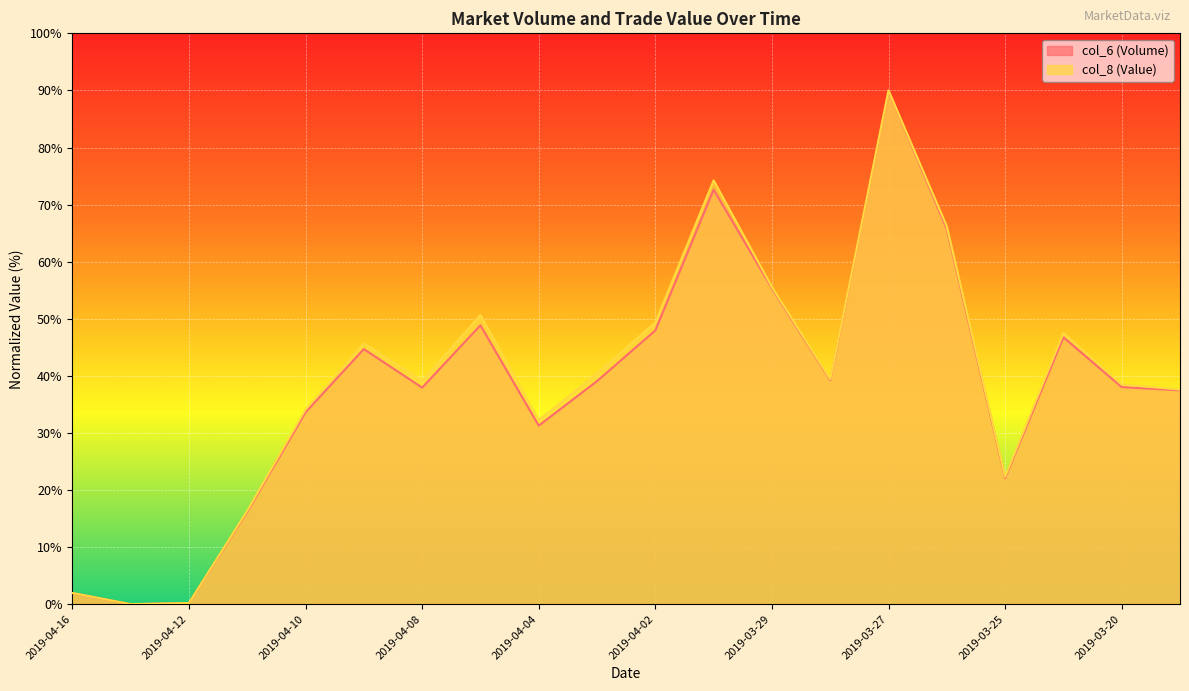

The col_6 (Volume) series shows 80.4 at 2019-04-09. True or false?

False